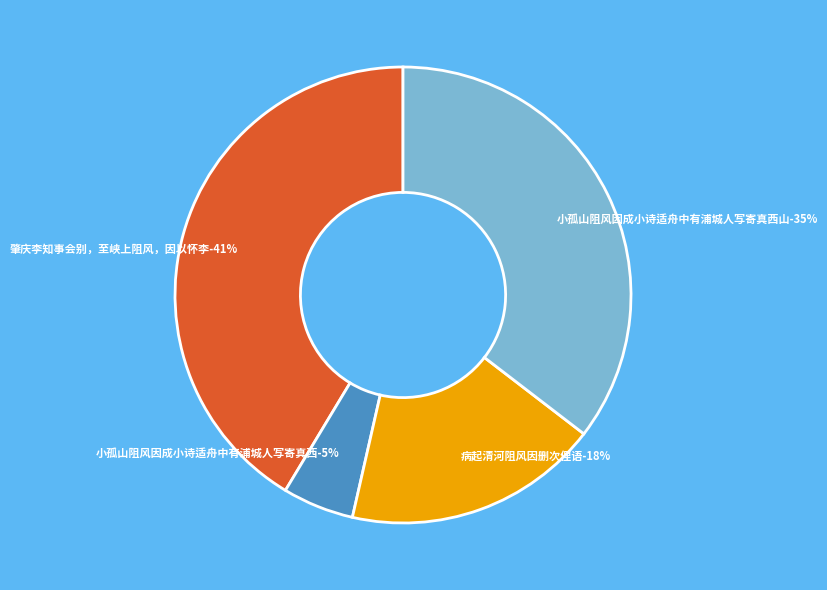

What is the ratio of the value at 小孤山阻风因成小诗适舟中有浦城人写寄真西山 to the value at 病起清河阻风因删次俚语?

2.0